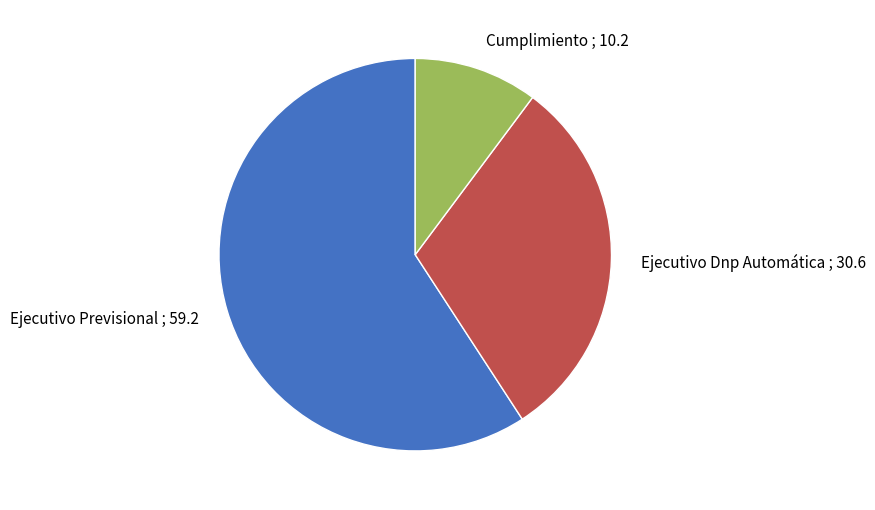

Combined, do Cumplimiento and Ejecutivo Dnp Automática account for over 50%?

No